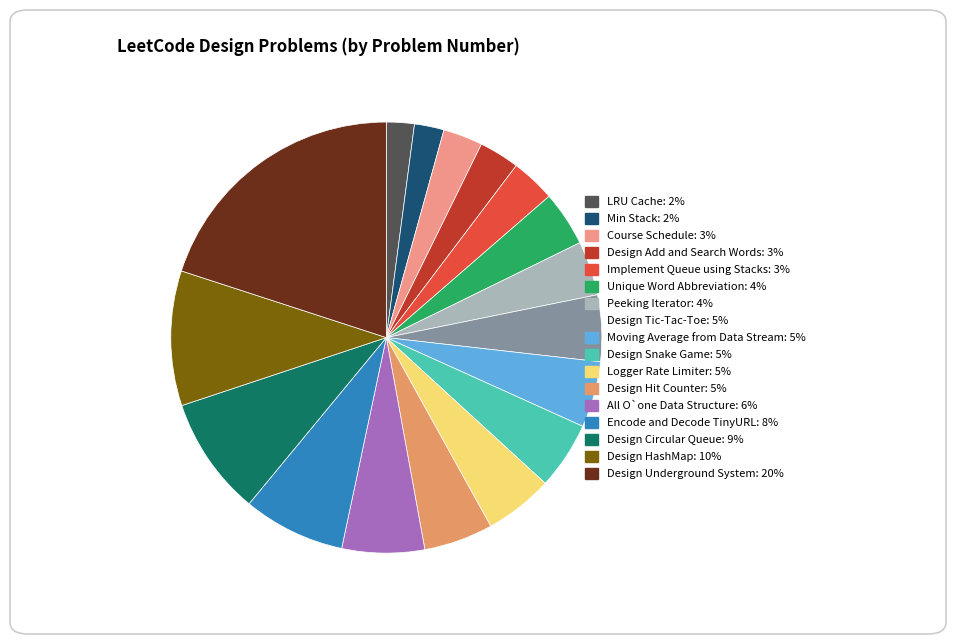

The Unique Word Abbreviation slice represents 4% of the pie. True or false?

True